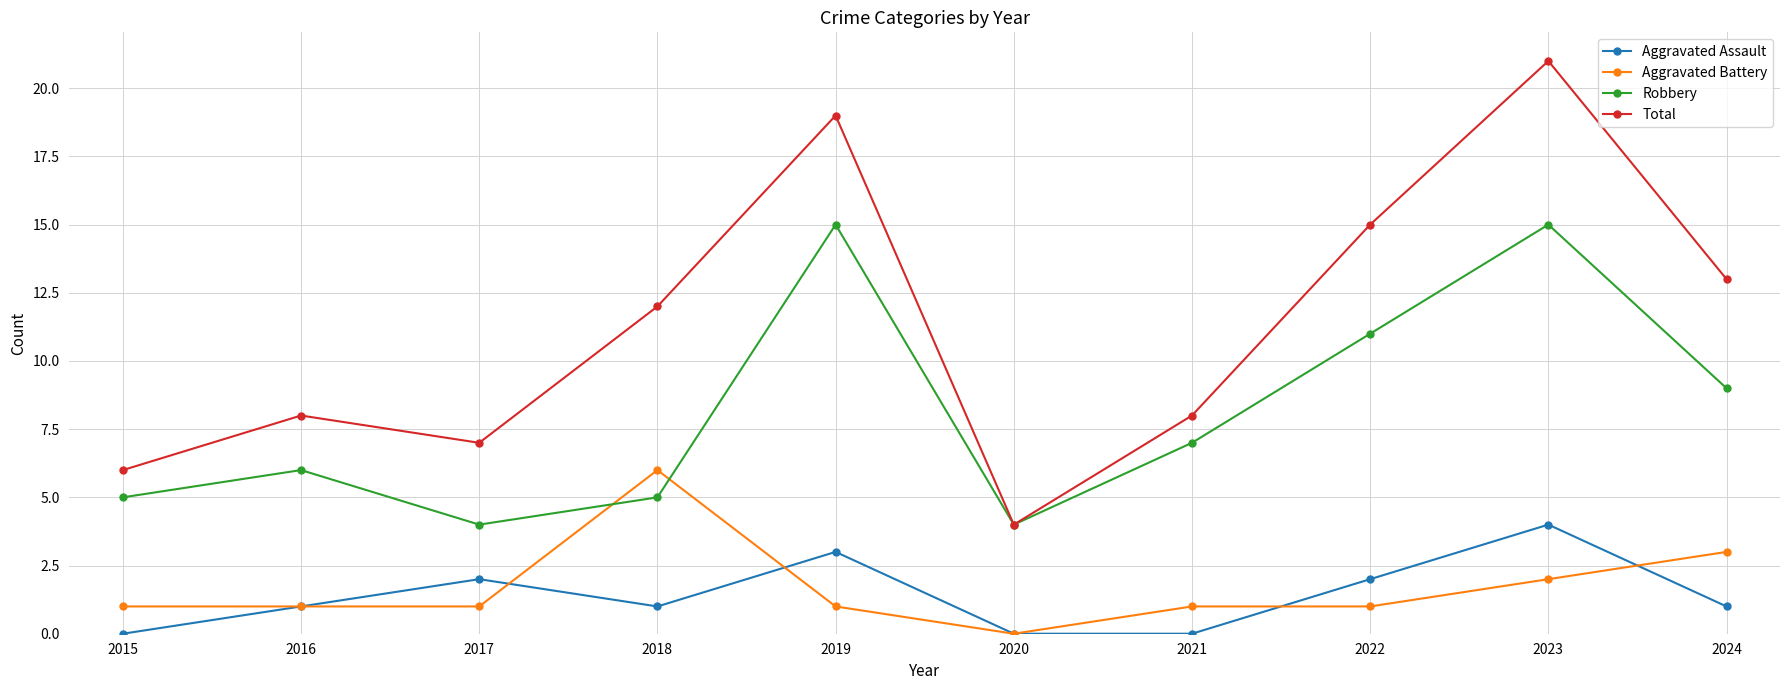

What is the maximum value shown in the chart?

21